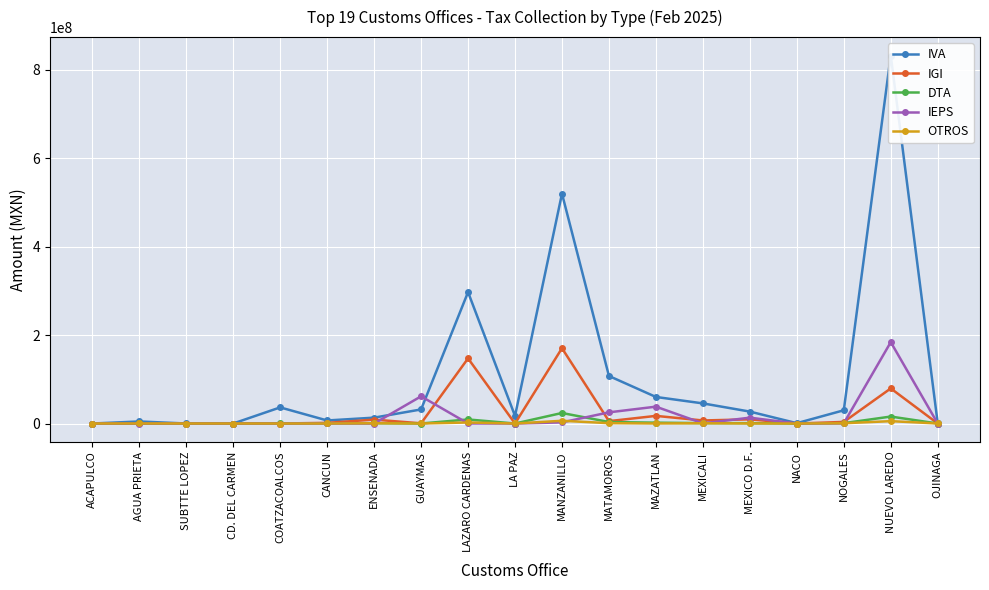

What are all the series names shown in the legend?

IVA, IGI, DTA, IEPS, OTROS